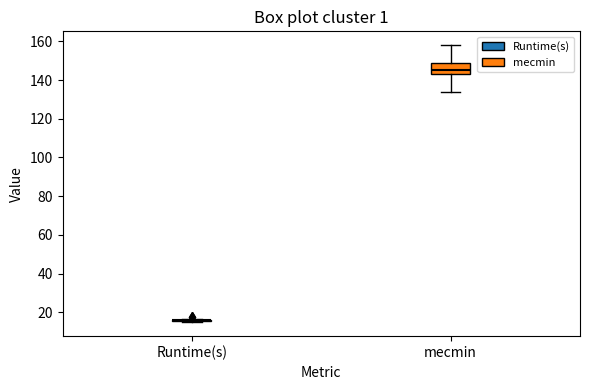

Comparing the boxes themselves (not the whiskers), which one is the tallest?

mecmin